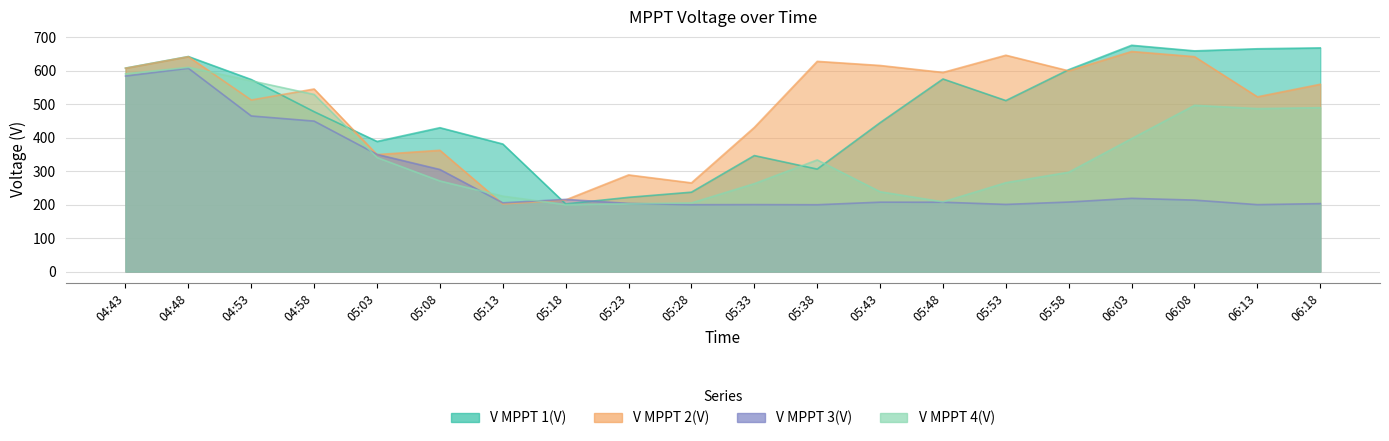

The value of V MPPT 1(V) at 05:33 is 346.3. True or false?

True